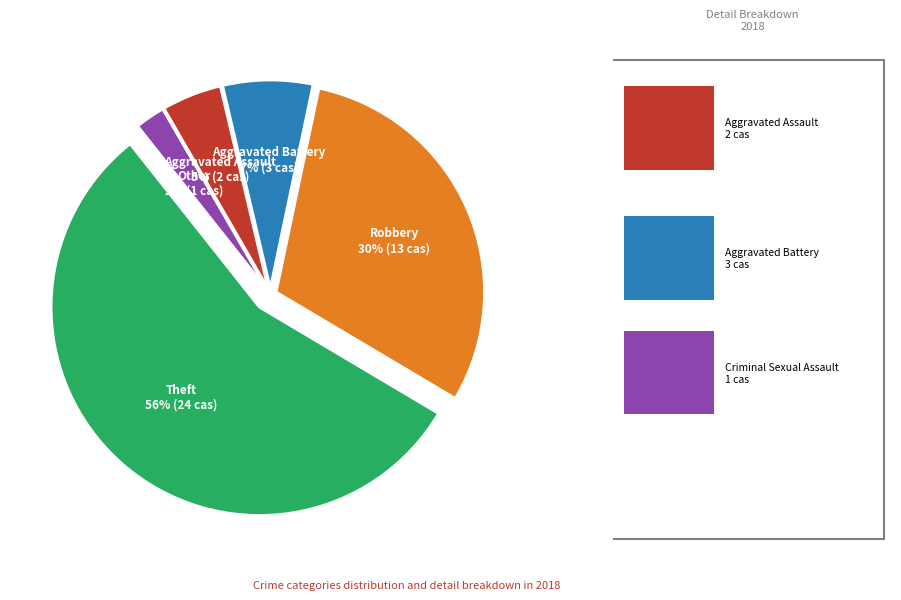

What is the largest slice in the pie chart?

Theft